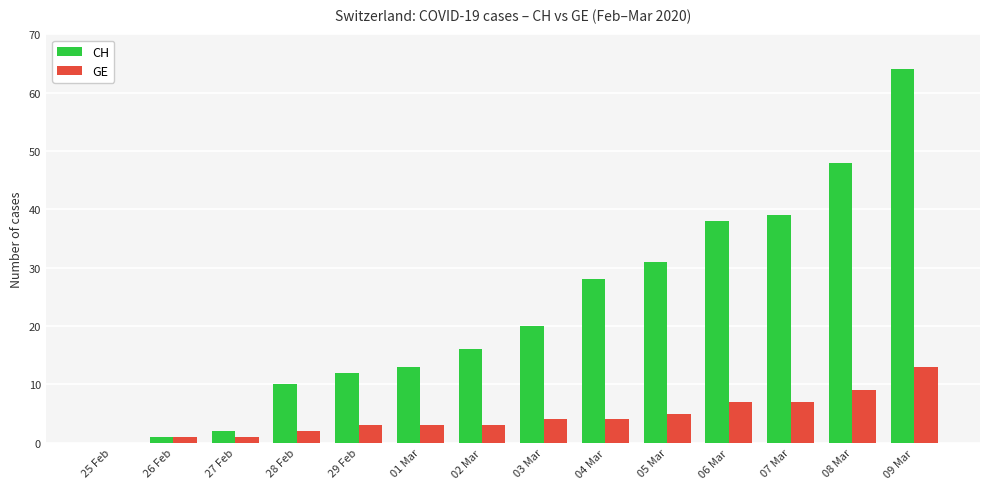

What is the highest value of the GE series?

13